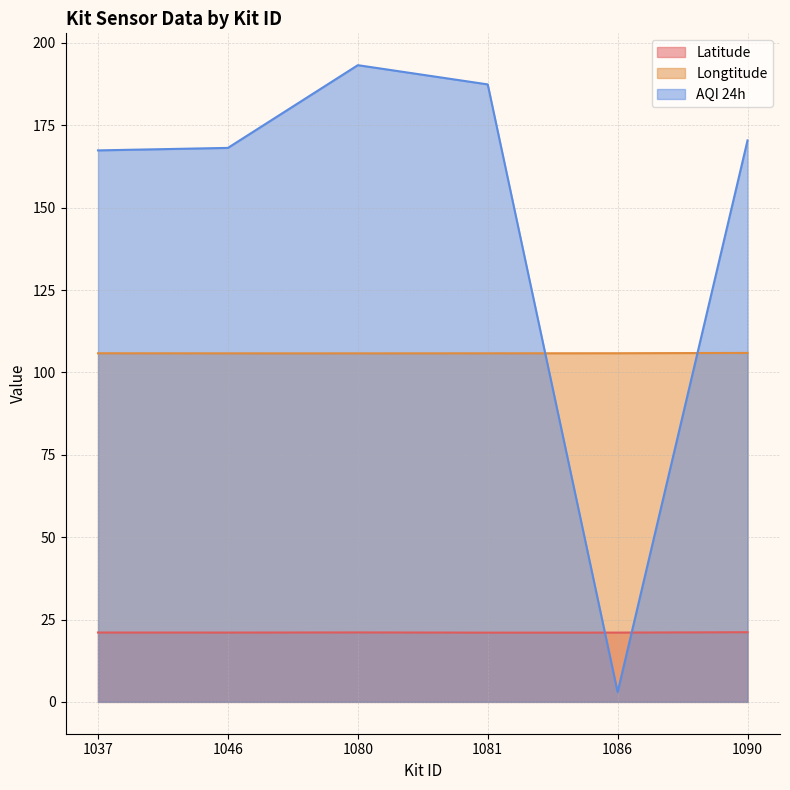

How many categories are shown in the chart?

6